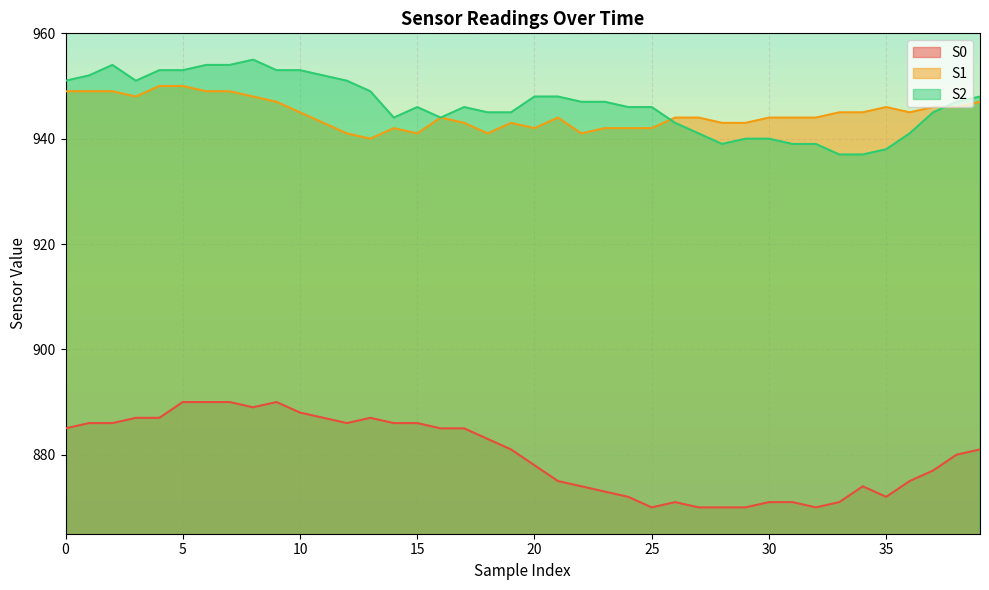

Reading left to right, transcribe all the data shown in this chart.

S0: 0=885	1=886	2=886	3=887	4=887	5=890	6=890	7=890	8=889	9=890	10=888	11=887	12=886	13=887	14=886	15=886	16=885	17=885	18=883	19=881	20=878	21=875	22=874	23=873	24=872	25=870	26=871	27=870	28=870	29=870	30=871	31=871	32=870	33=871	34=874	35=872	36=875	37=877	38=880	39=881
S1: 0=949	1=949	2=949	3=948	4=950	5=950	6=949	7=949	8=948	9=947	10=945	11=943	12=941	13=940	14=942	15=941	16=944	17=943	18=941	19=943	20=942	21=944	22=941	23=942	24=942	25=942	26=944	27=944	28=943	29=943	30=944	31=944	32=944	33=945	34=945	35=946	36=945	37=946	38=946	39=947
S2: 0=951	1=952	2=954	3=951	4=953	5=953	6=954	7=954	8=955	9=953	10=953	11=952	12=951	13=949	14=944	15=946	16=944	17=946	18=945	19=945	20=948	21=948	22=947	23=947	24=946	25=946	26=943	27=941	28=939	29=940	30=940	31=939	32=939	33=937	34=937	35=938	36=941	37=945	38=947	39=948